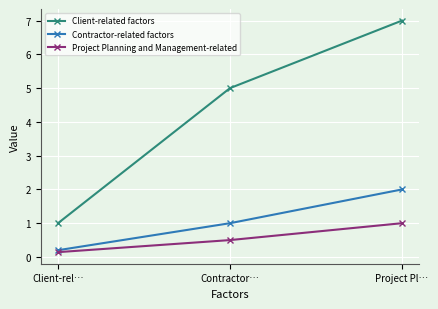

What is the difference between the highest and lowest values at Contractor…?

4.5